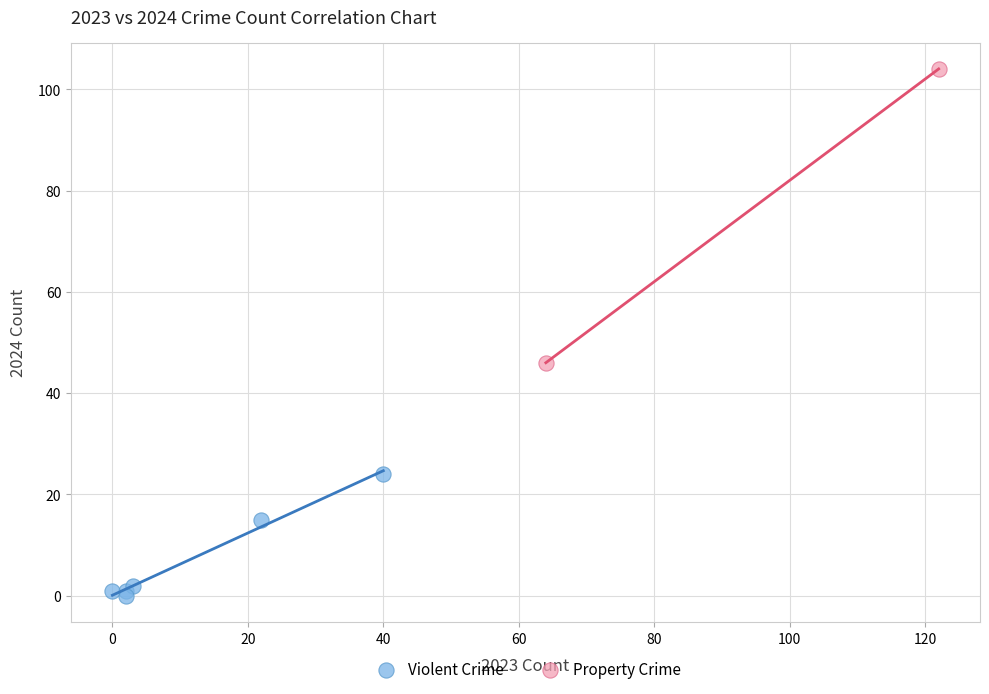

Which series reaches the minimum Y coordinate?

Violent Crime